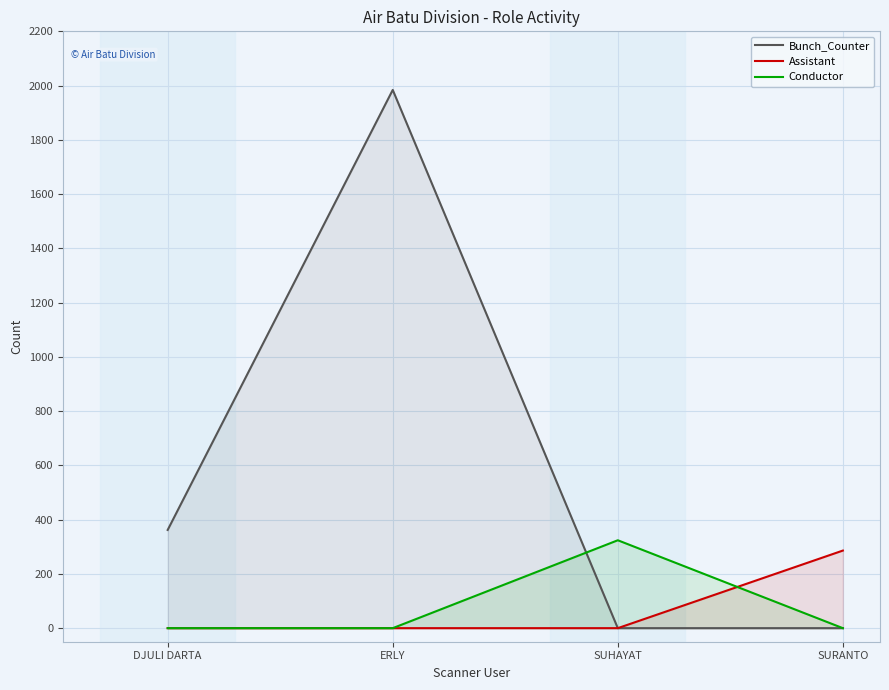

How many values in the Bunch_Counter series exceed 362?

1